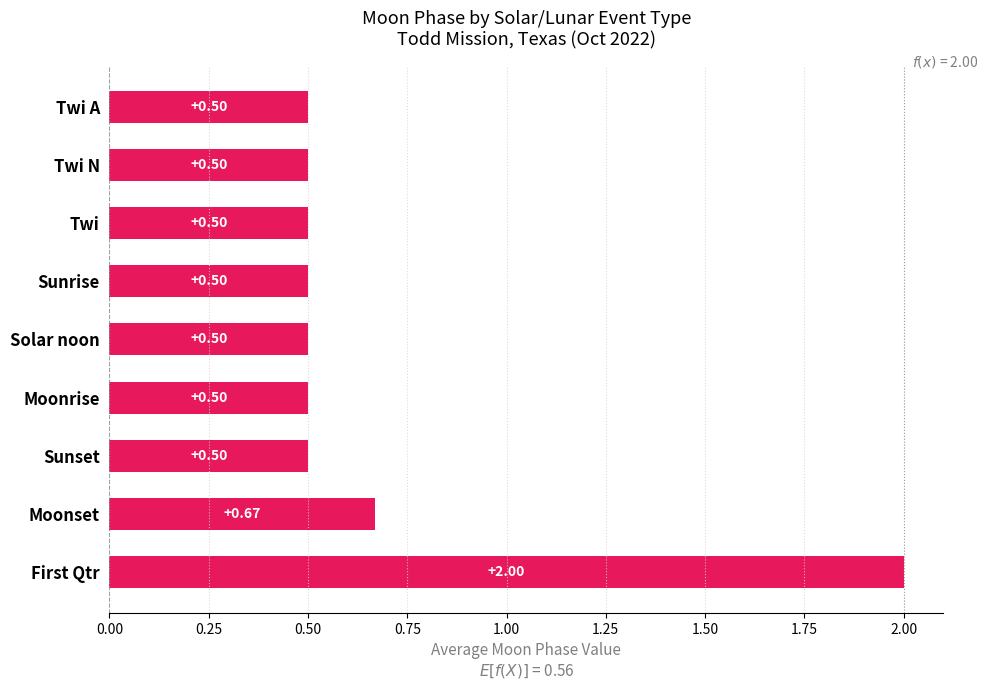

Which category has the highest value across all series?

First Qtr